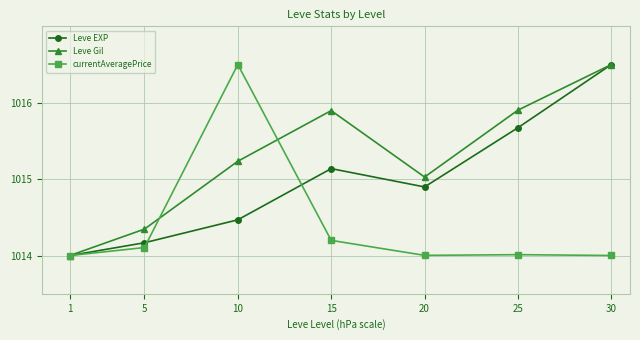

What is the average value of the Leve Gil series?

1015.3